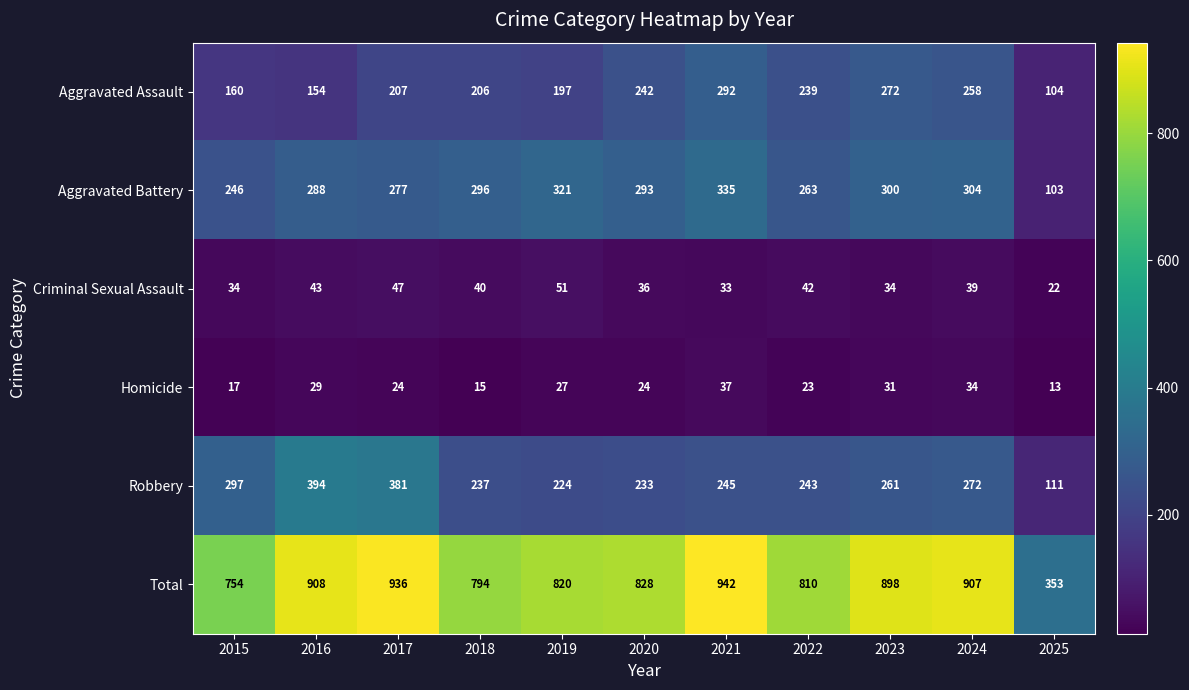

True or false: Robbery has a value of 233 at 2020.

True